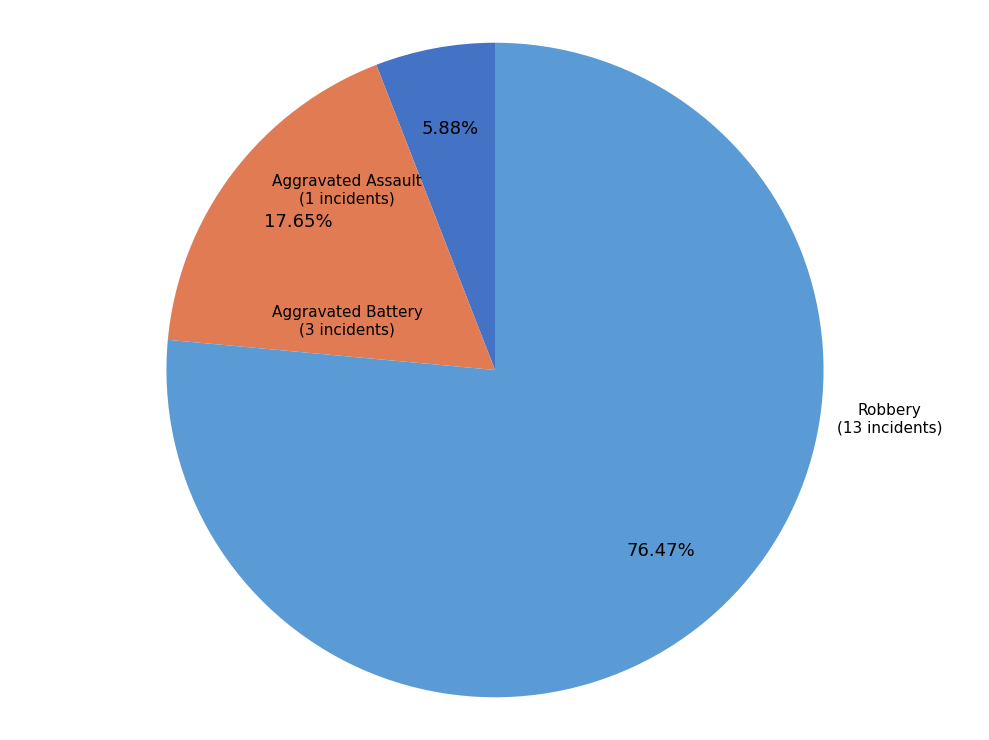

To the nearest percent, what is the difference between the Aggravated Assault and Aggravated Battery slice percentages?

12%